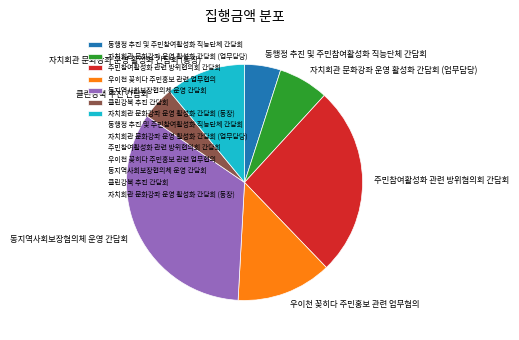

Is there a majority slice in this chart?

No